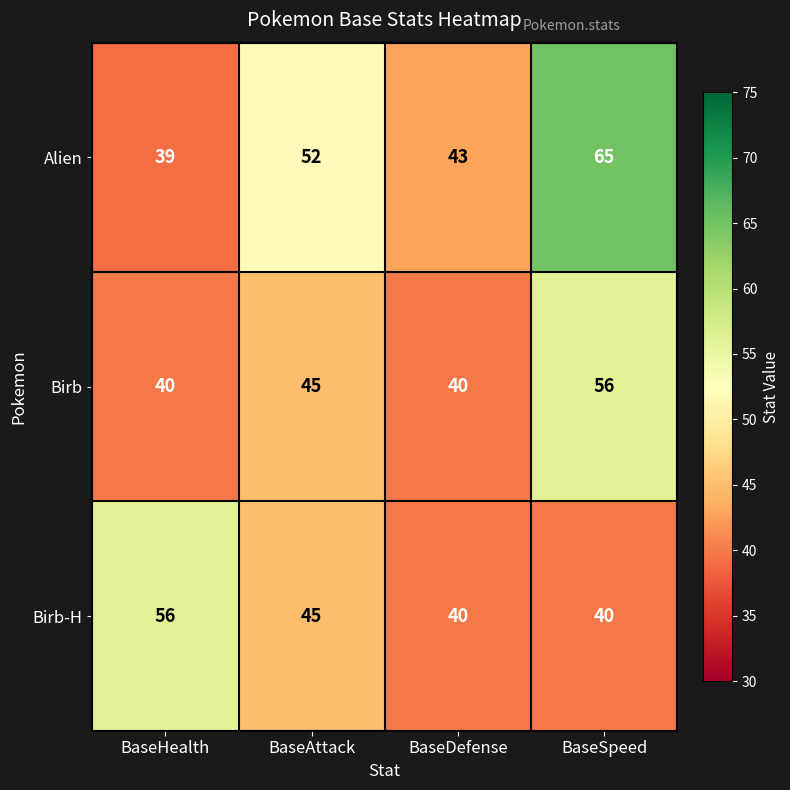

Reading left to right, what are all the values shown in this chart?

Alien: BaseHealth=39	BaseAttack=52	BaseDefense=43	BaseSpeed=65
Birb: BaseHealth=40	BaseAttack=45	BaseDefense=40	BaseSpeed=56
Birb-H: BaseHealth=56	BaseAttack=45	BaseDefense=40	BaseSpeed=40